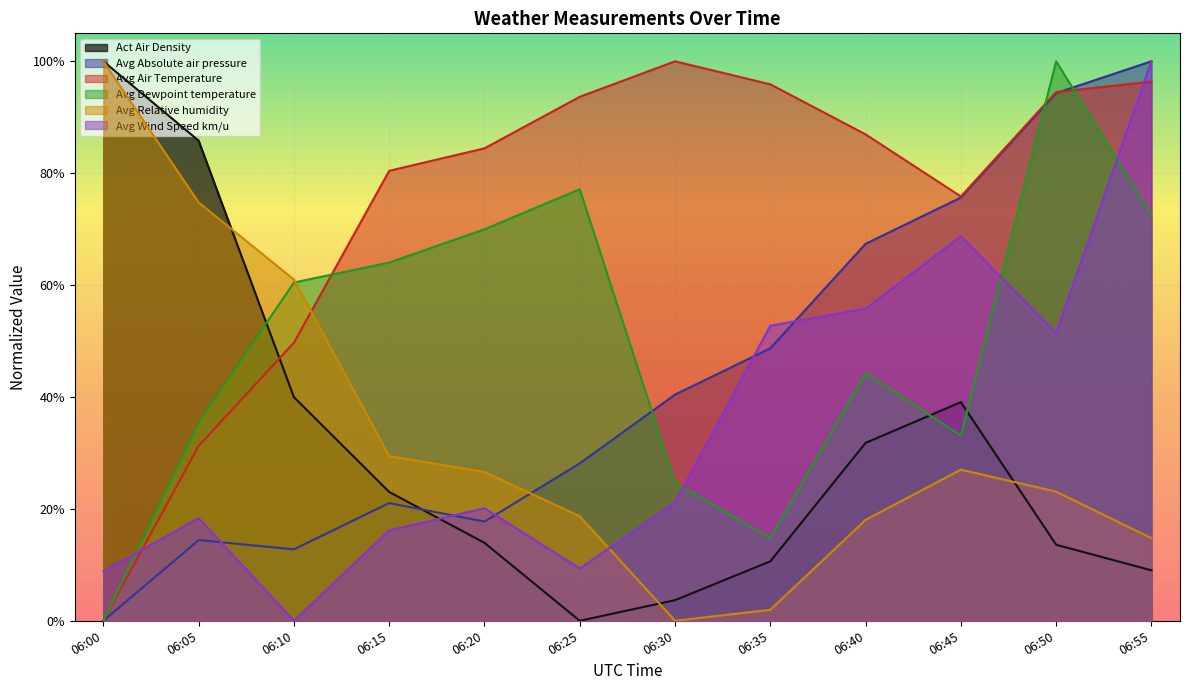

Rank the series by their maximum value, from lowest to highest.

Act Air Density, Avg Absolute air pressure, Avg Air Temperature, Avg Dewpoint temperature, Avg Relative humidity, Avg Wind Speed km/u